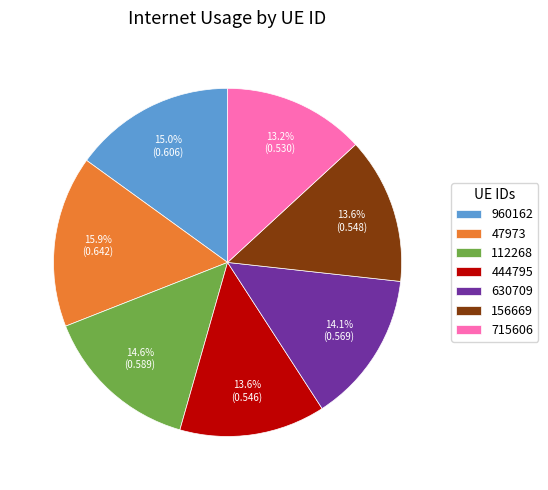

To the nearest percent, what percentage of the pie is 156669?

14%